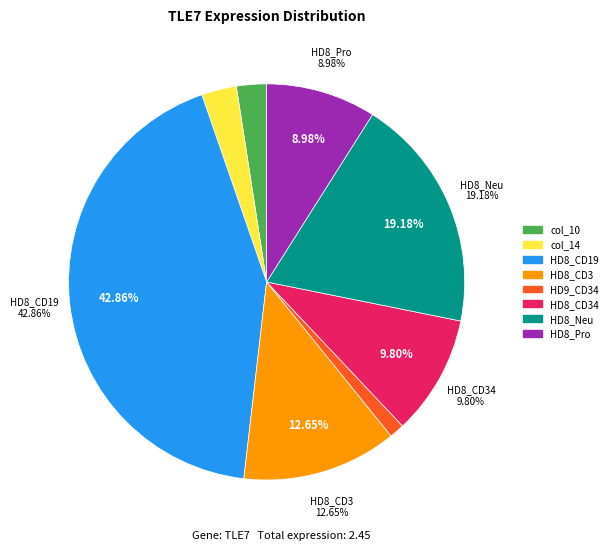

Does HD7_Pro account for over 50% of the chart?

No